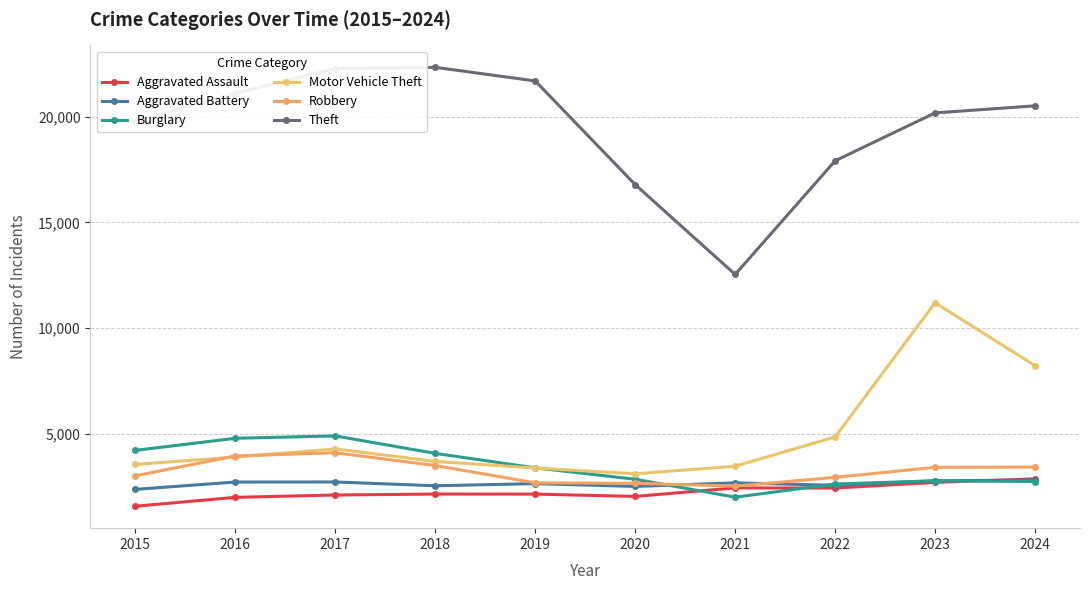

At 2022, list the series in order from largest to smallest.

Theft, Motor Vehicle Theft, Robbery, Burglary, Aggravated Battery, Aggravated Assault